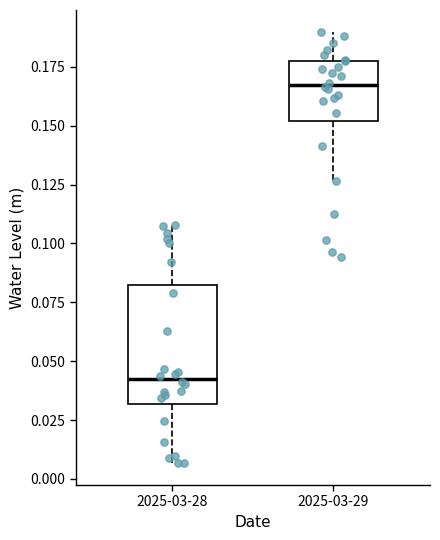

Where does the upper whisker of the box for 2025-03-29 end on the y-axis? The values are not printed on the chart, so give them approximately, as read against the axis.

0.190